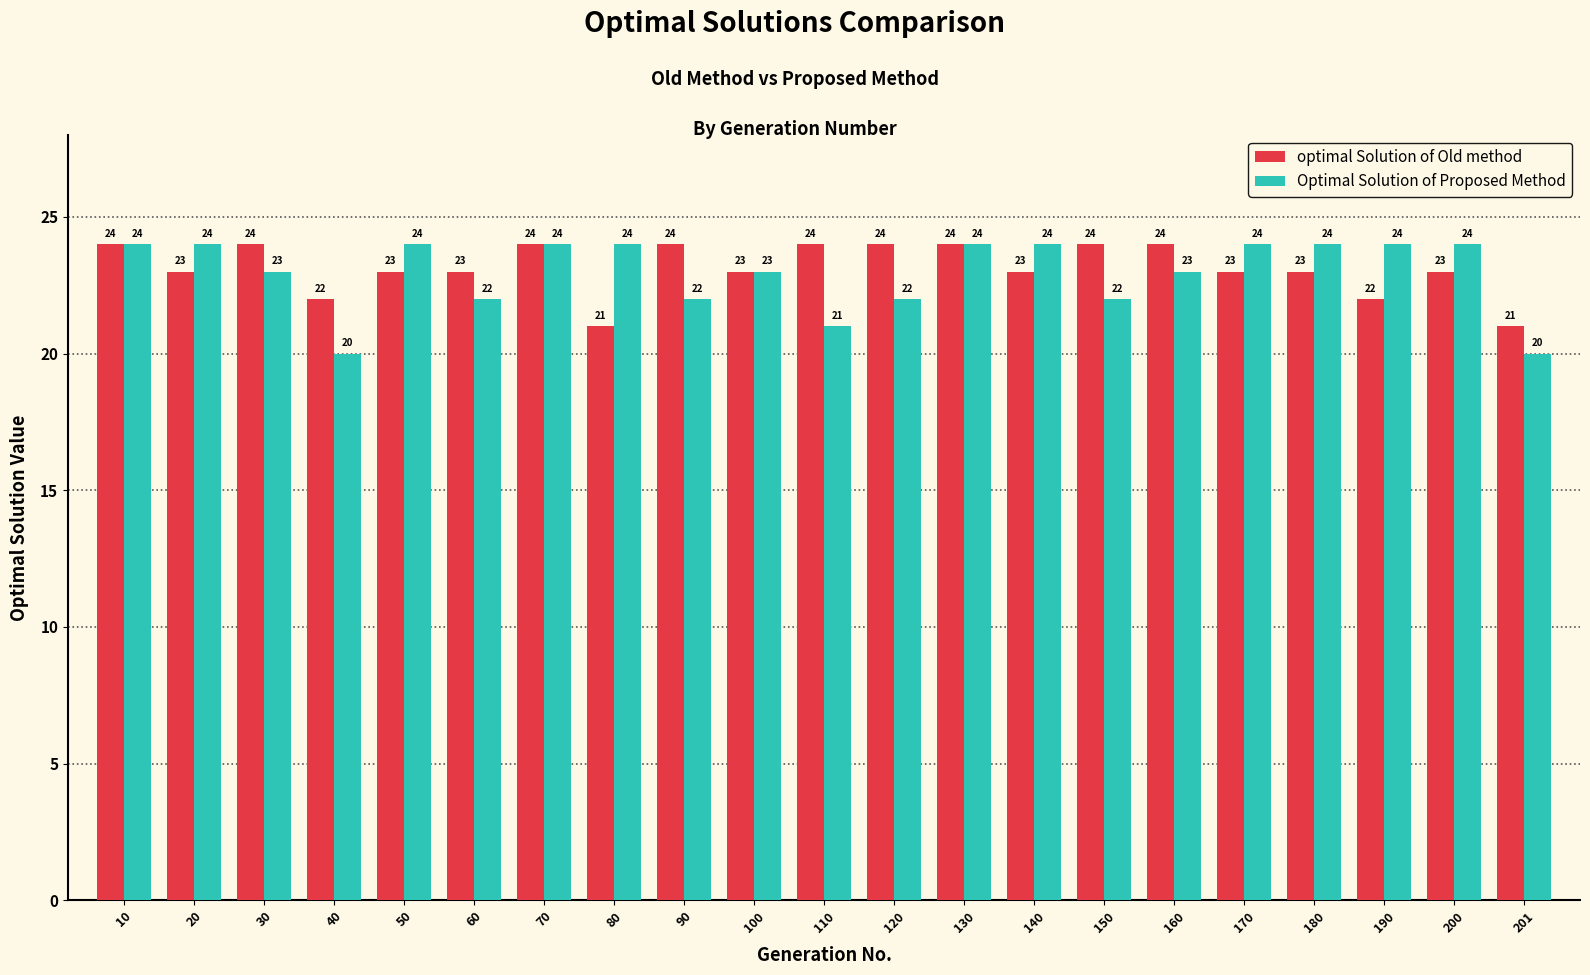

Count the Optimal Solution of Proposed Method values in the range 22 to 24.

18